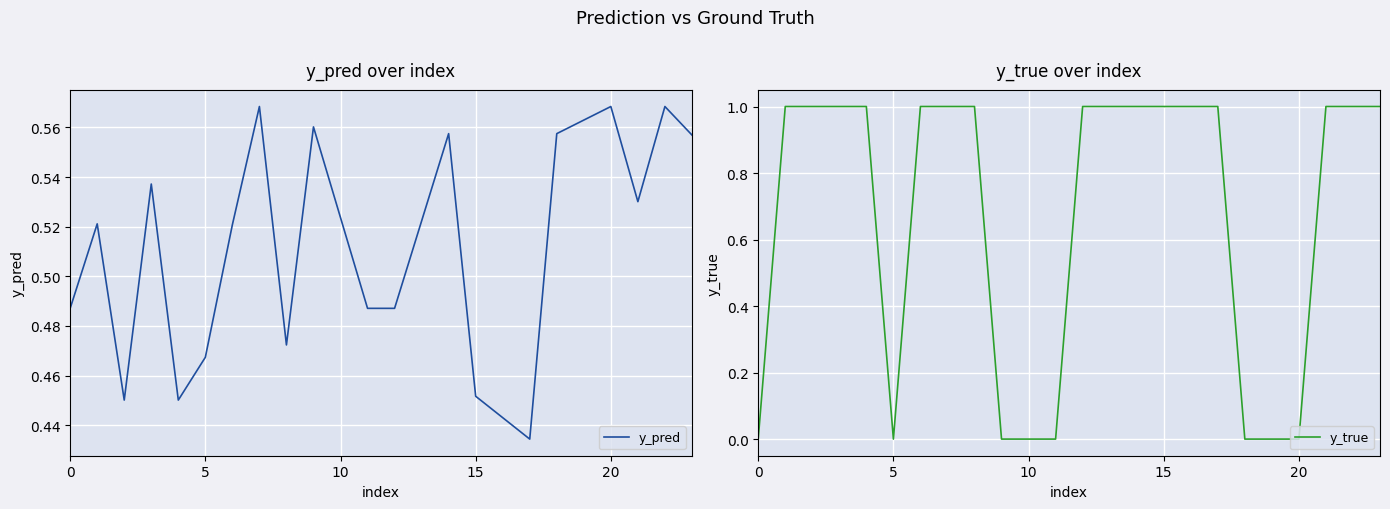

At which category is the sum across all series the highest?

7